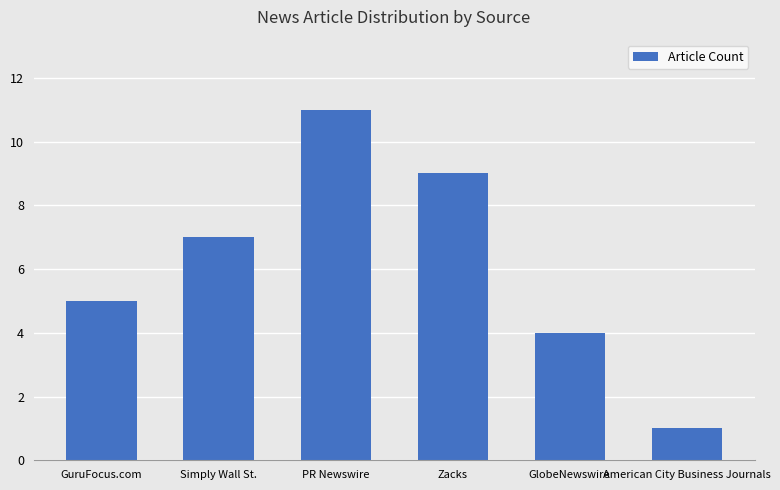

How many data points does each series have?

6